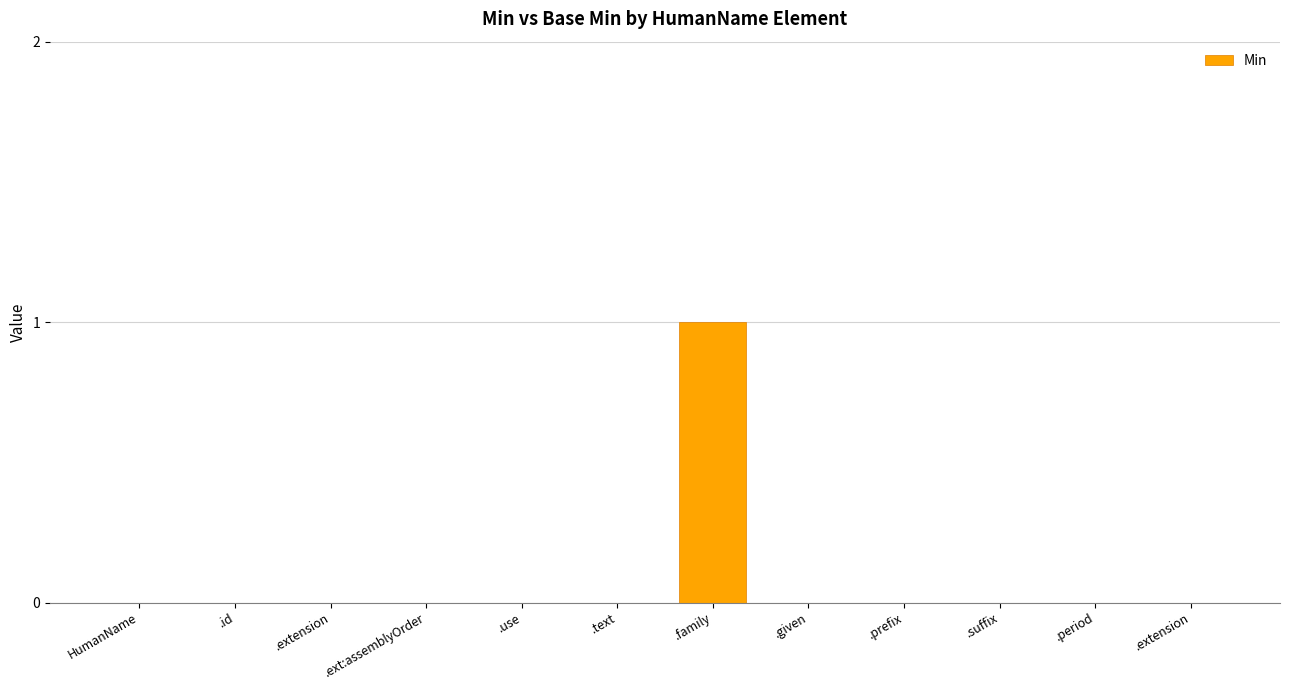

Reading left to right, transcribe all the data shown in this chart.

0	0	0	0	0	0	1	0	0	0	0	0